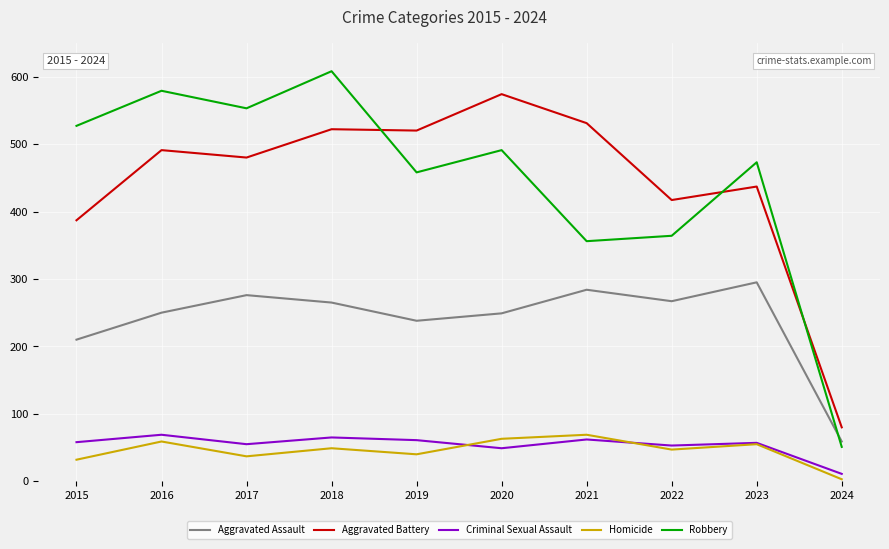

At which label does Robbery reach its peak?

2018